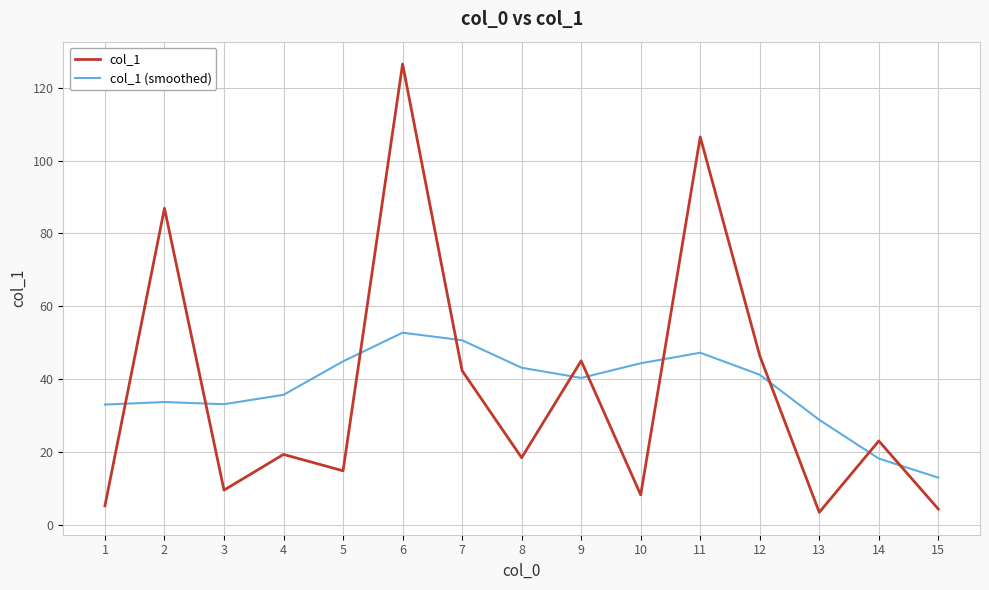

Rank the series by their maximum value, from highest to lowest.

col_1, col_1 (smoothed)